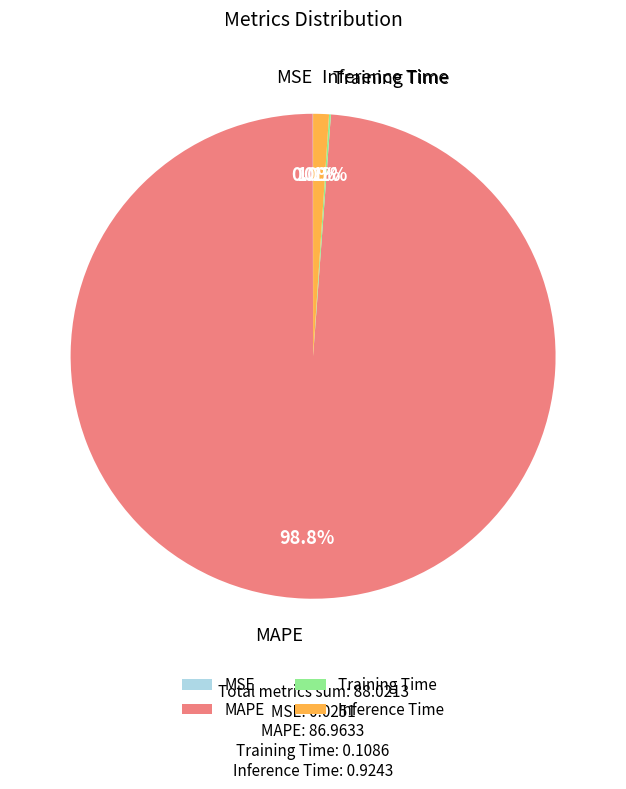

To the nearest percent, what is the average slice percentage?

25%